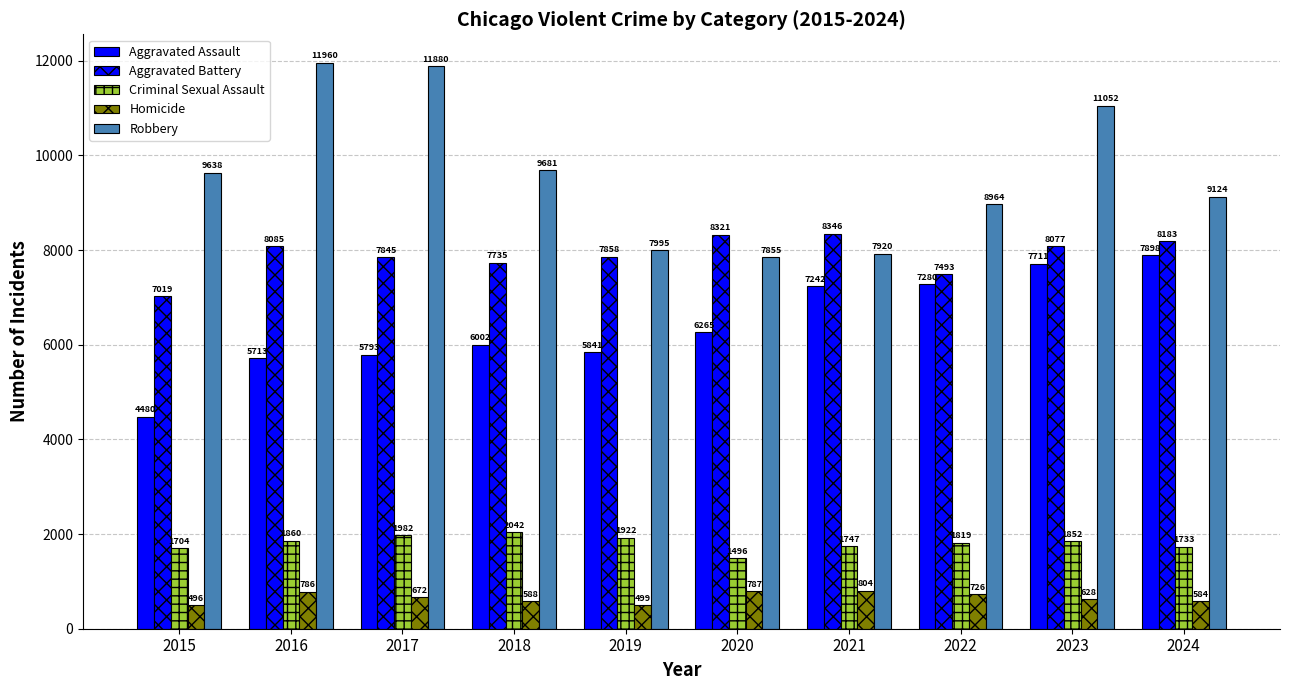

How many series are shown in this chart?

5